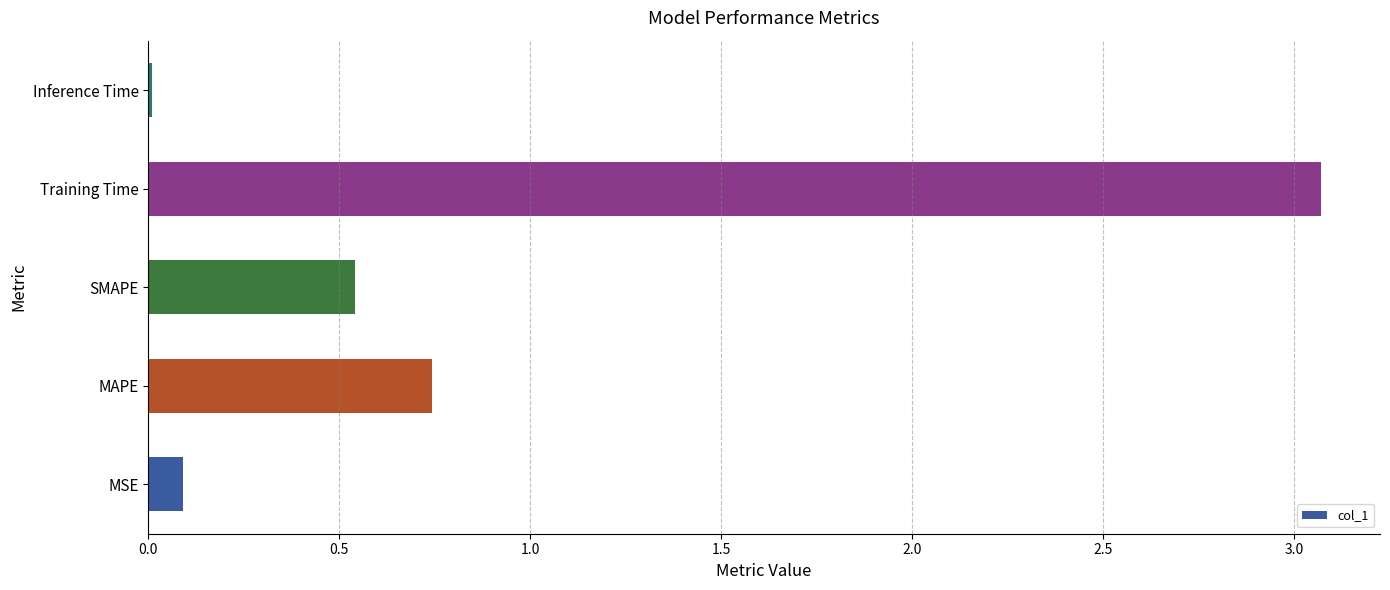

What is the sum of all values?

4.5